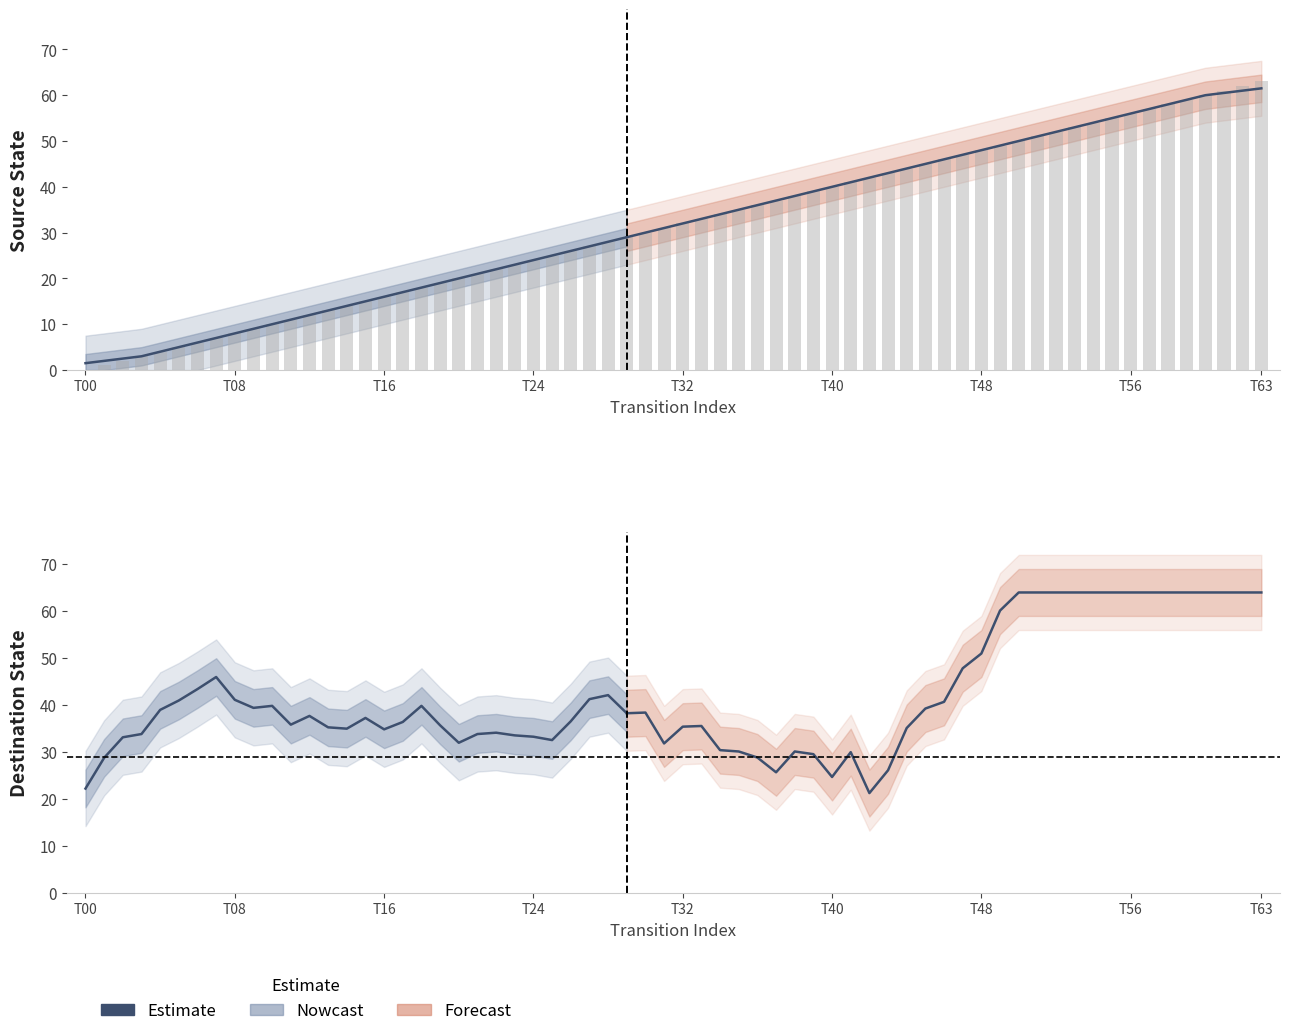

Which category has the lowest value in the source_state series?

T00